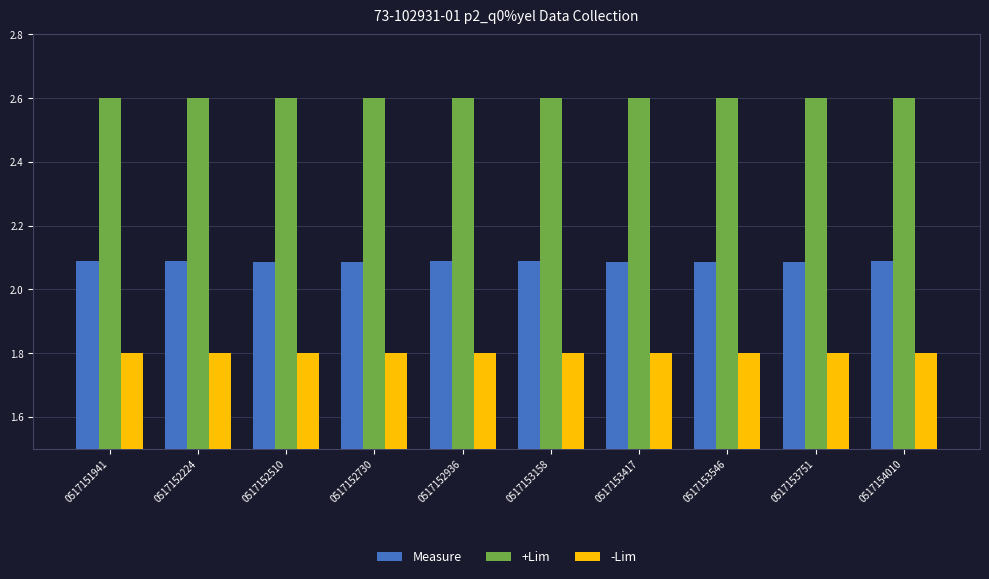

Rank the series by their average value, from highest to lowest.

+Lim, Measure, -Lim